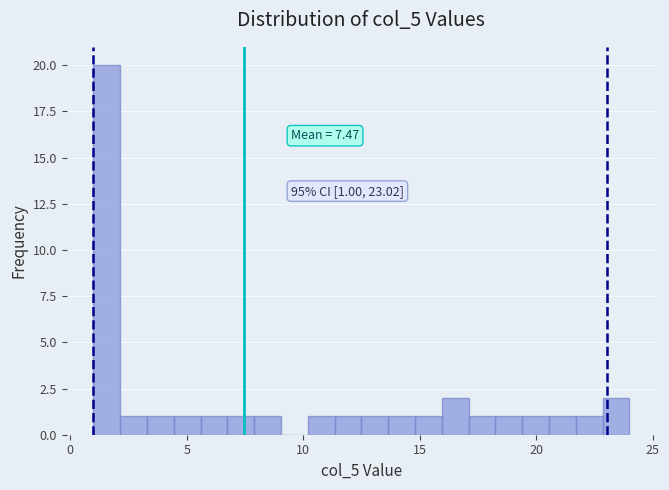

Read against the x-axis, roughly where is the centre of the tallest bar?

1.5